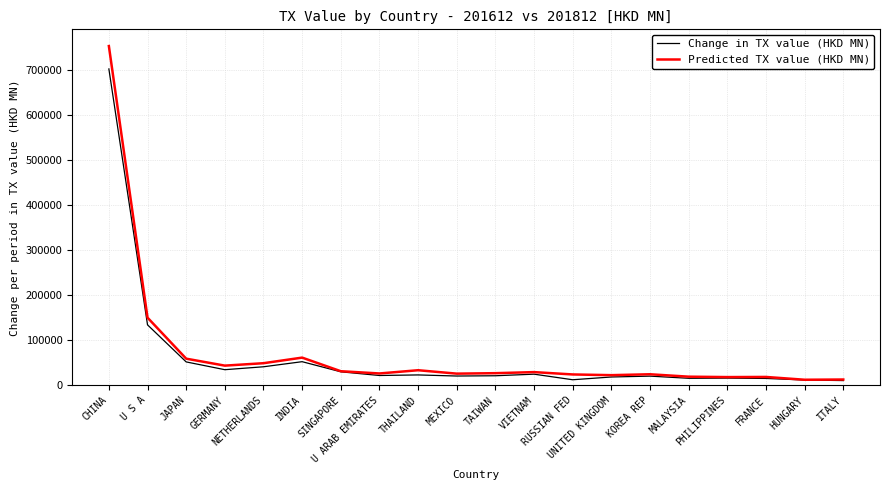

Is this an area chart (filled region under the line)?

No